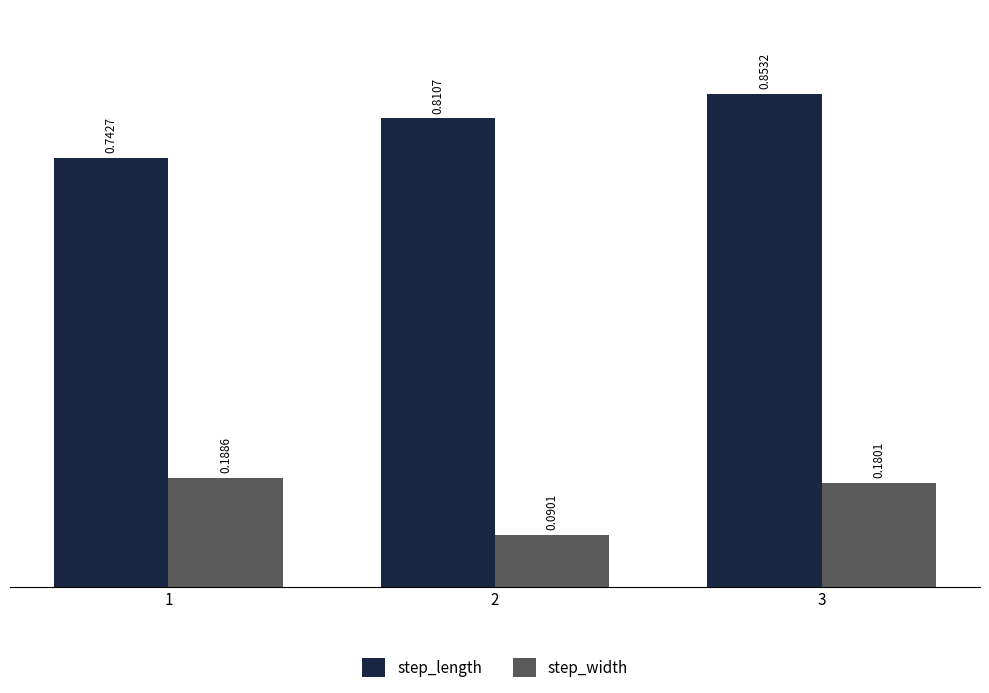

Which series changed the most between 1 and 2?

step_width